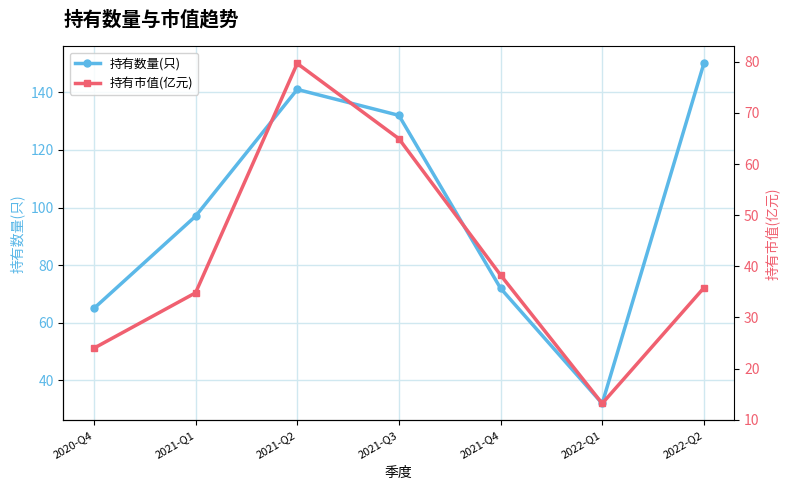

What is the difference between the maximum and second lowest values in the 持有数量(只) series?

85